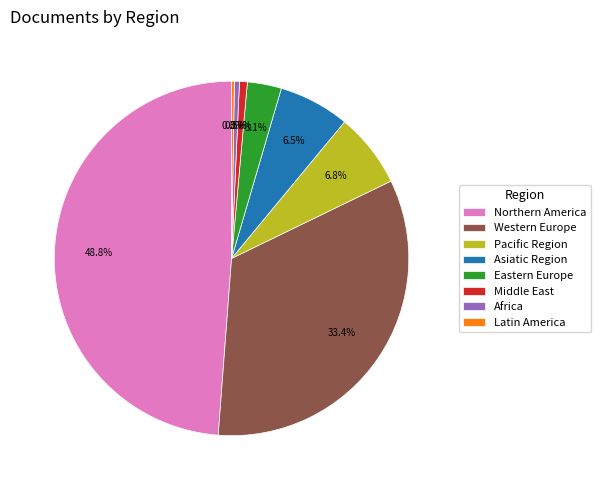

What portion of the pie excludes Eastern Europe?

96.9%